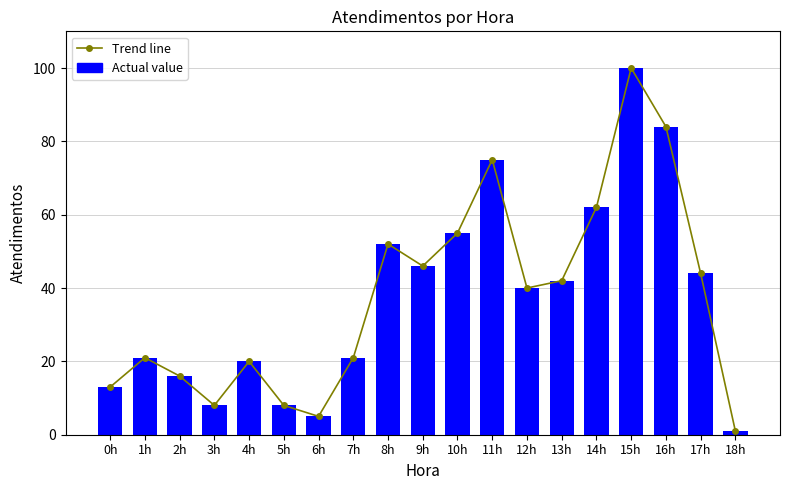

What position from the right is 5h?

14